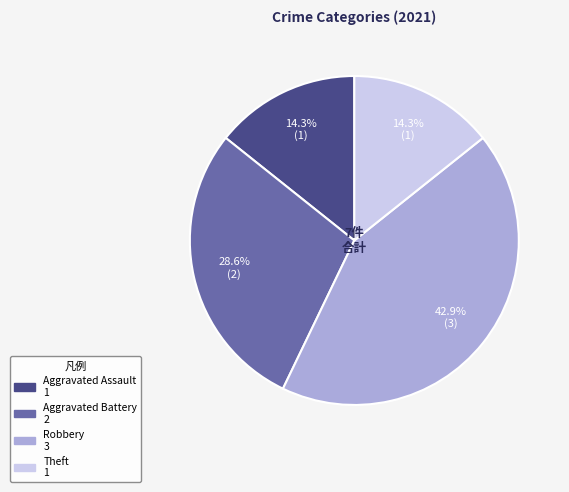

How many slices are in this pie chart?

4